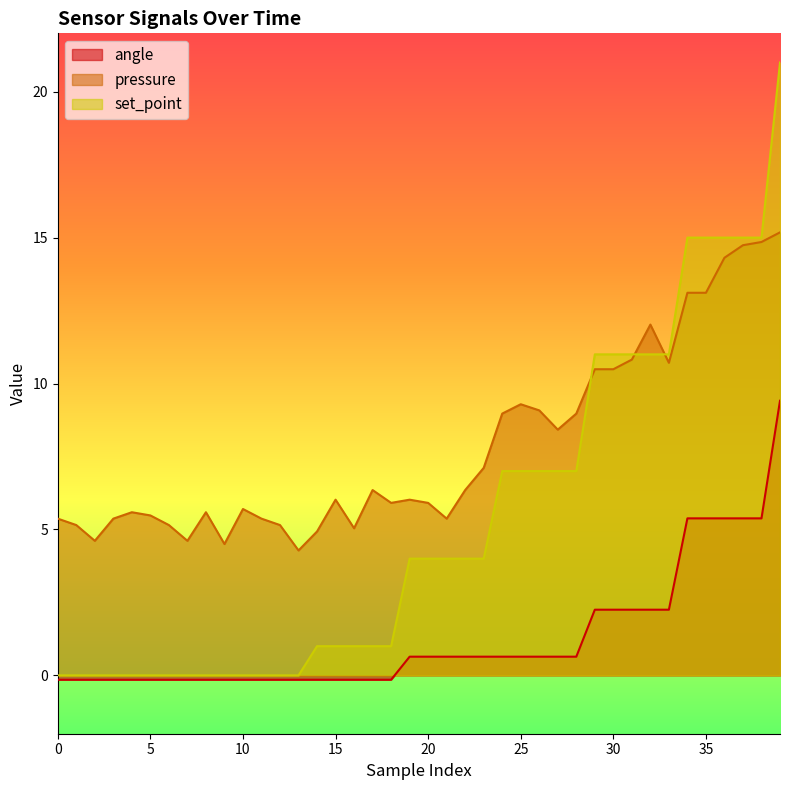

True or false: set_point has more than 1 interior local peaks.

False